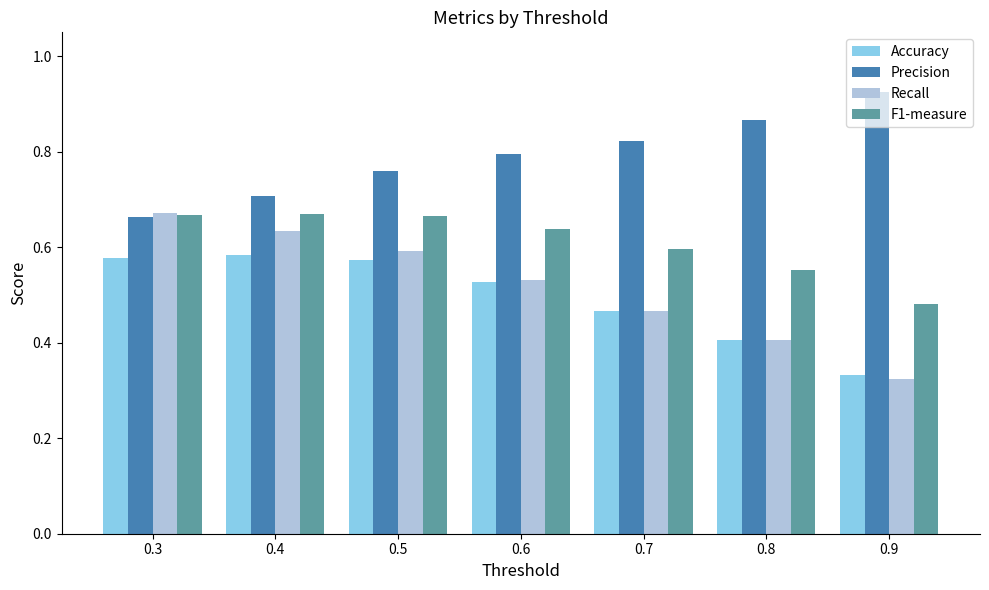

How many Recall values are between 0 and 1?

7